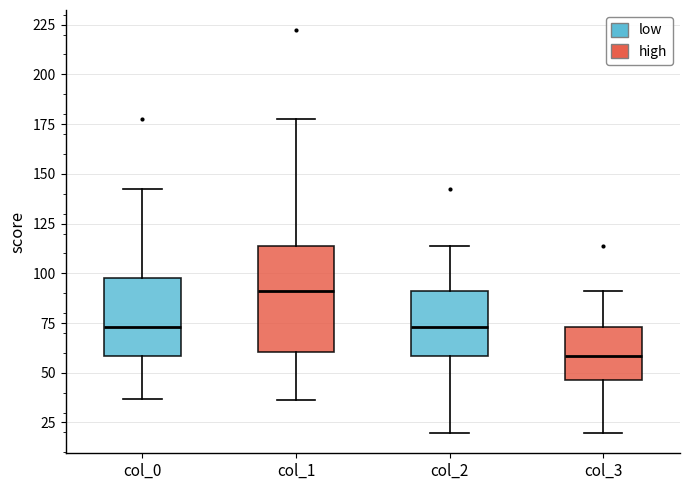

Reading left to right, read every box against the y-axis: the position of its median line, the range the box covers, and the ends of its whiskers. The values are not printed on the chart, so give them approximately, as read against the axis.

col_0: median 75, box 60 to 95, whiskers 35 to 140
col_1: median 90, box 60 to 115, whiskers 35 to 180
col_2: median 75, box 60 to 90, whiskers 20 to 115
col_3: median 60, box 45 to 75, whiskers 20 to 90